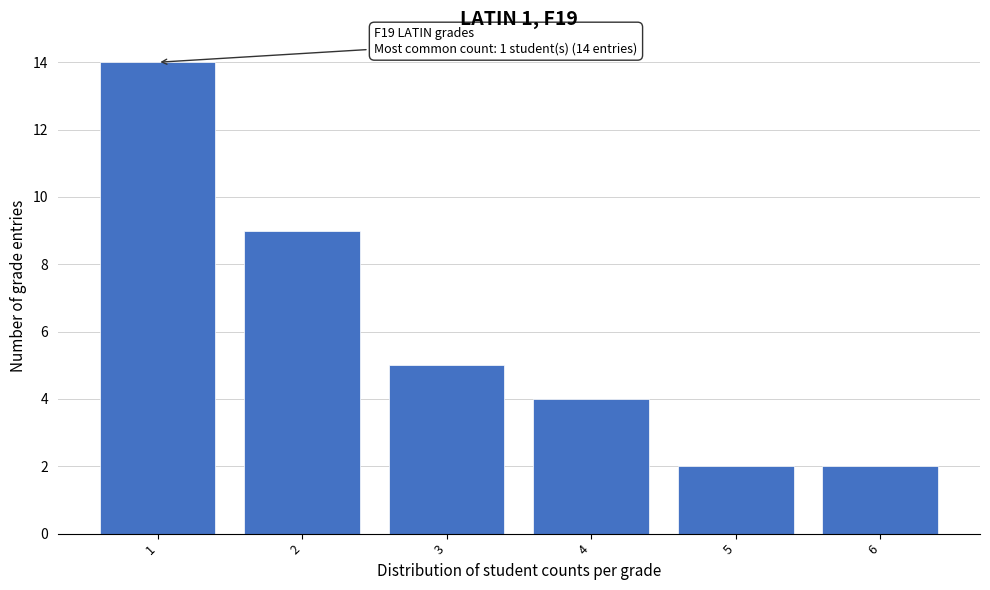

Reading left to right, list all the values displayed in this chart.

1=14	2=9	3=5	4=4	5=2	6=2